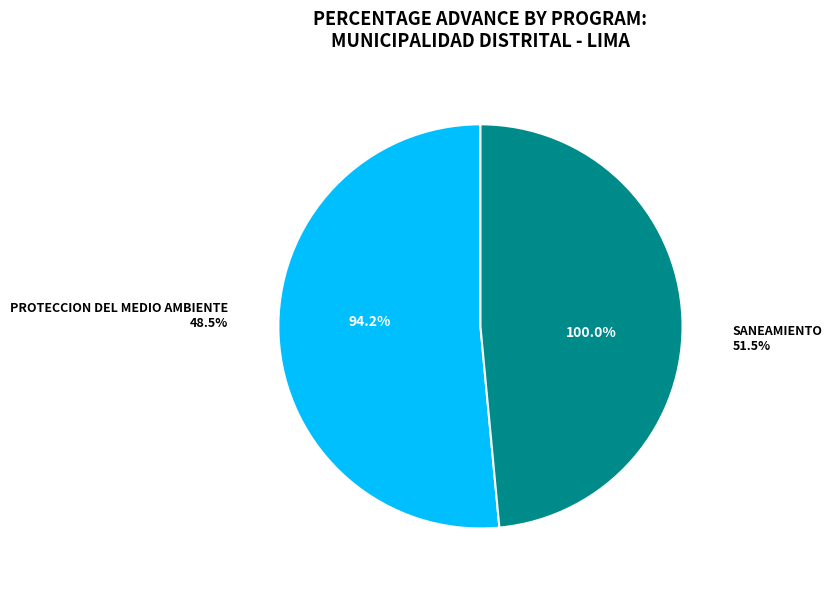

What percentage is NOT represented by 048: PROTECCION DEL MEDIO AMBIENTE?

51.5%